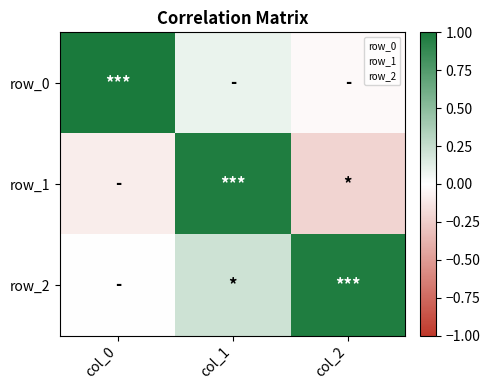

What is the difference between the row_0 values at col_2 and col_0?

1.0